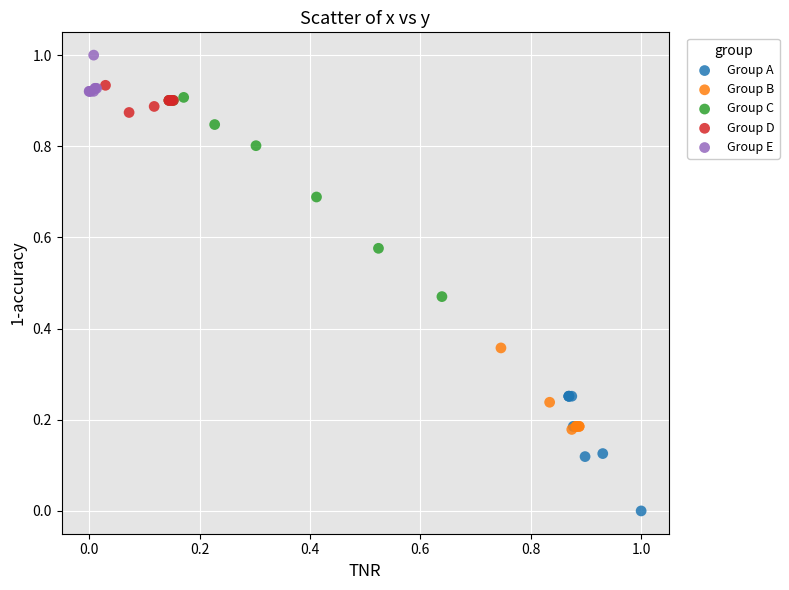

Which series has the widest spread of Y values?

Group C